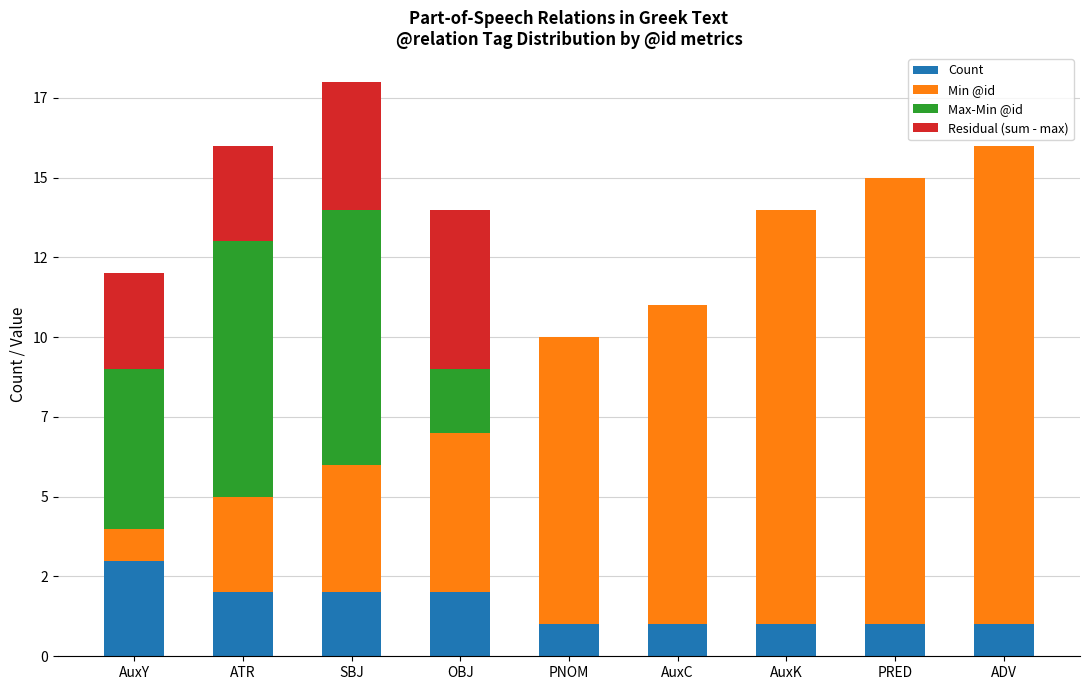

What are all the series names shown in the legend?

Count, Min @id, Max-Min @id, Residual (sum - max)